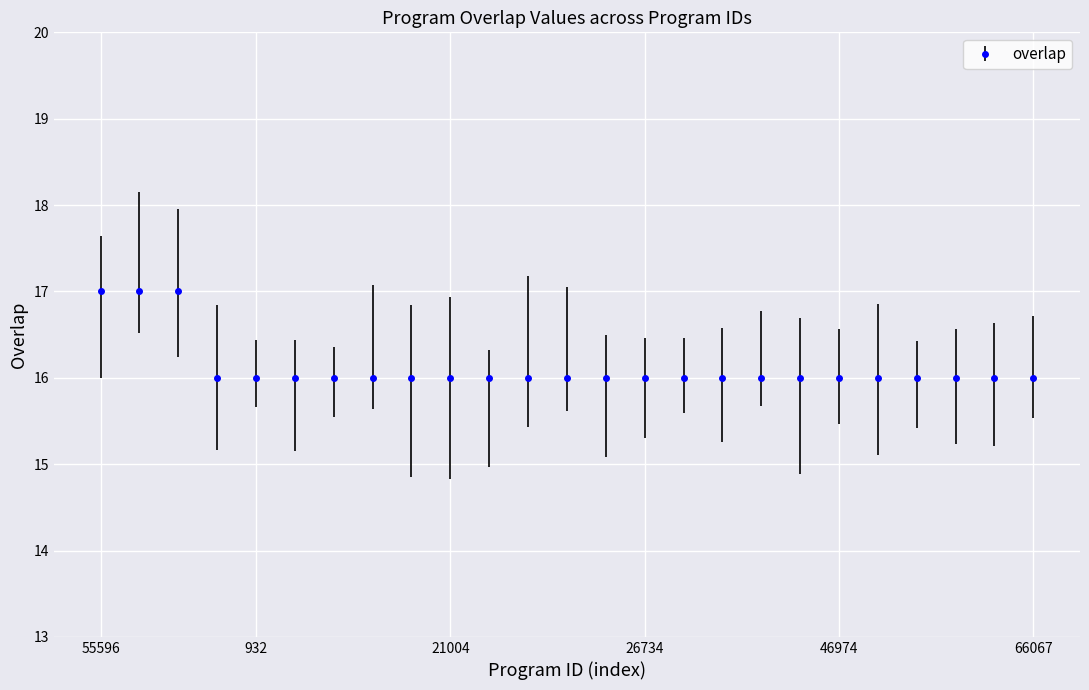

What is the greatest value displayed?

17